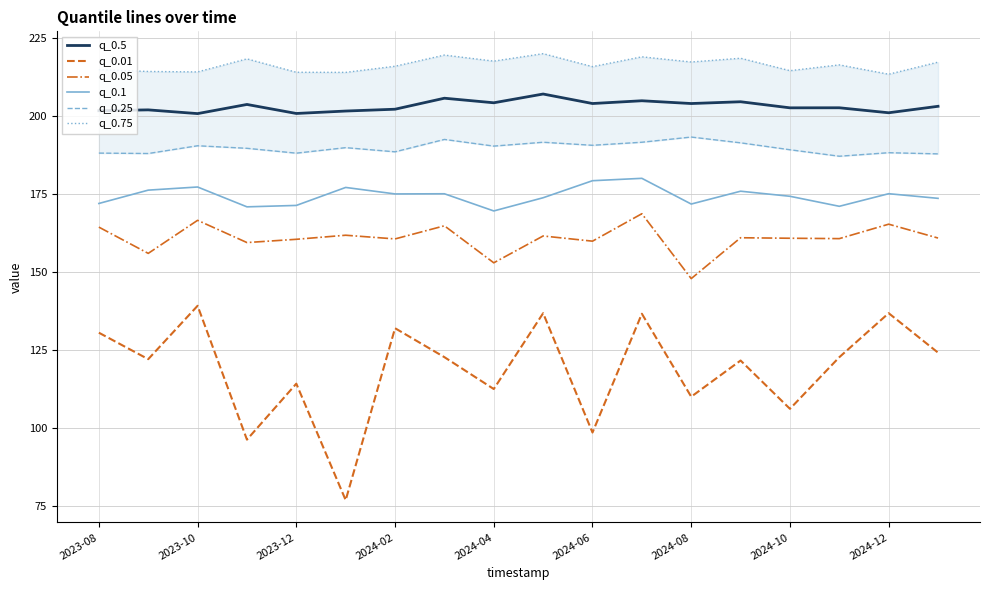

True or false: q_0.75 and q_0.01 cross at least once.

False